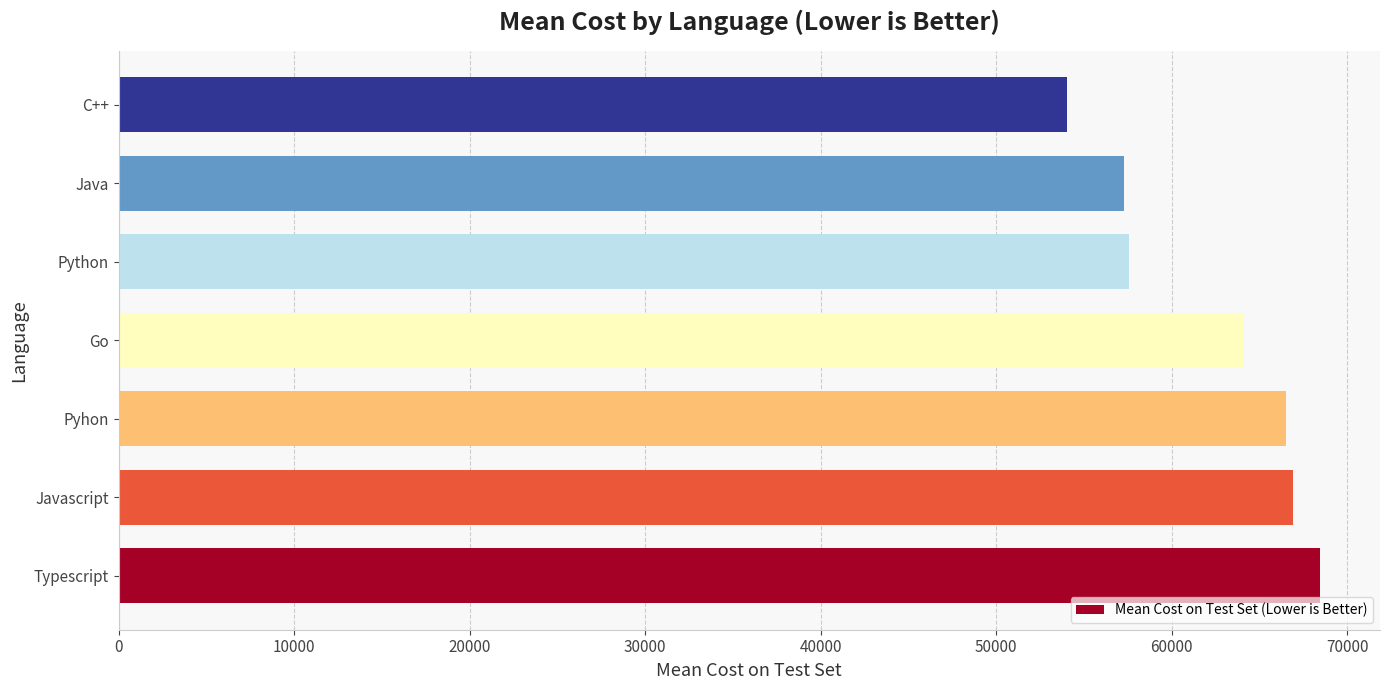

Are the bars horizontal?

Yes